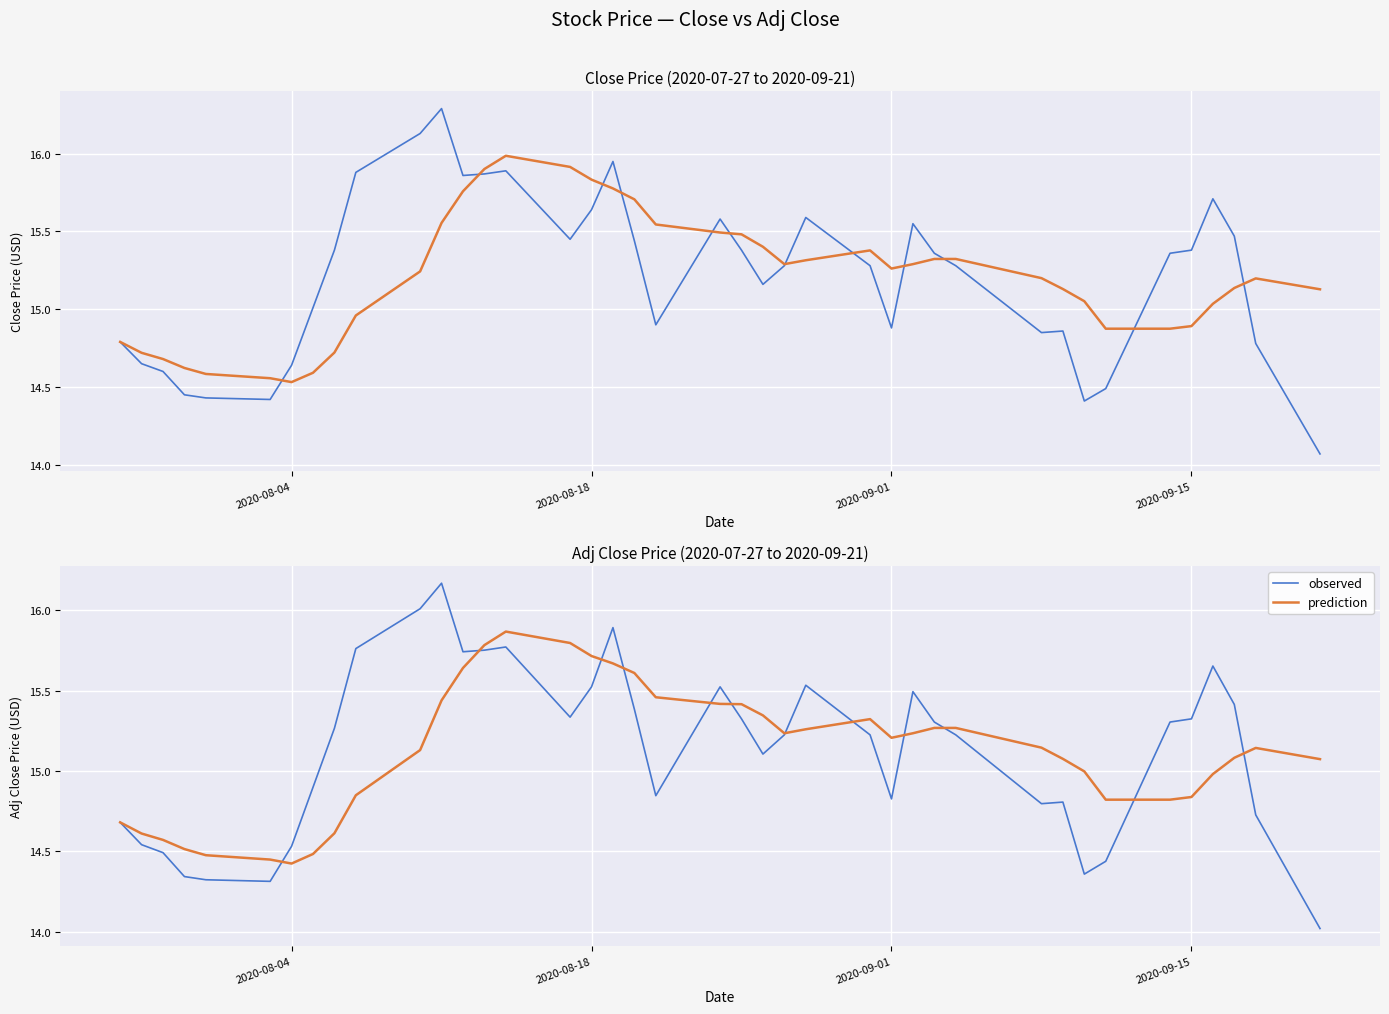

List the series in order of their peak value, lowest first.

prediction, observed